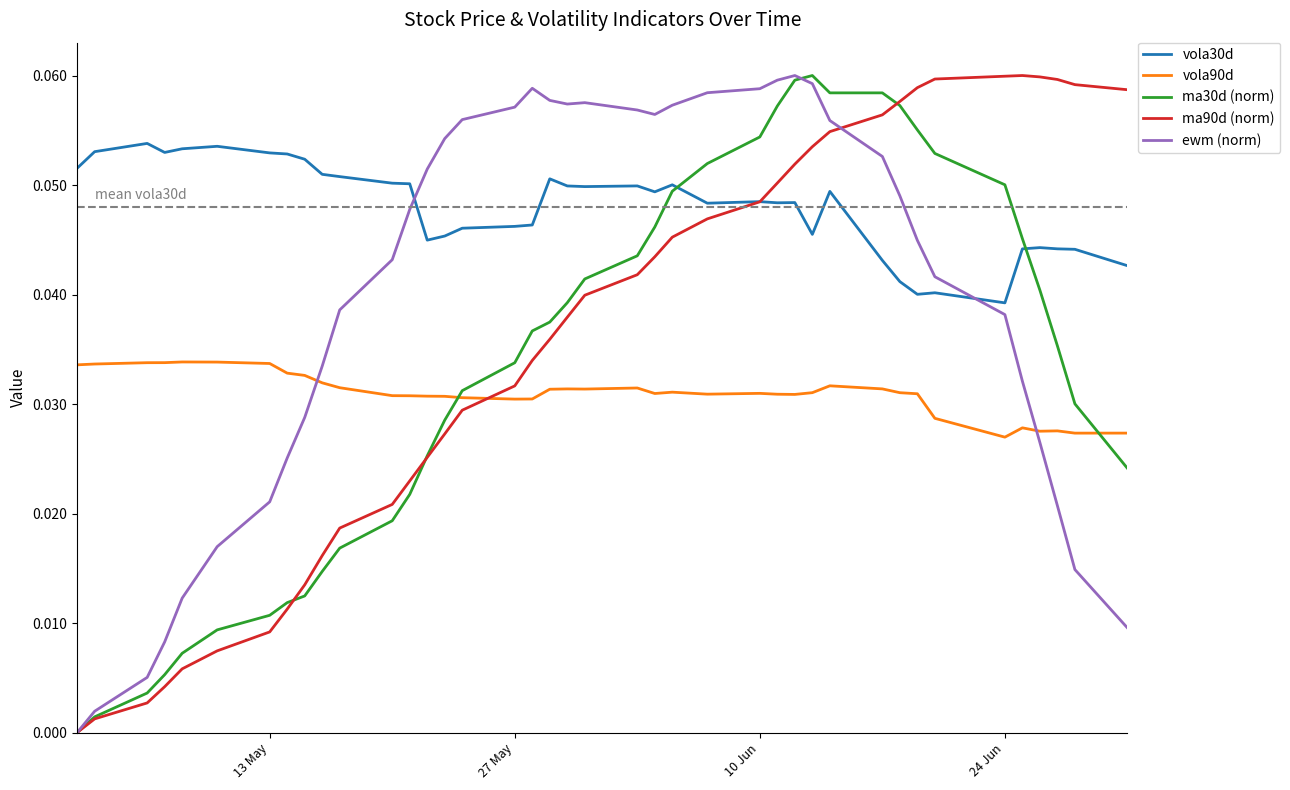

True or false: ewm (norm) and vola90d intersect in this chart.

True